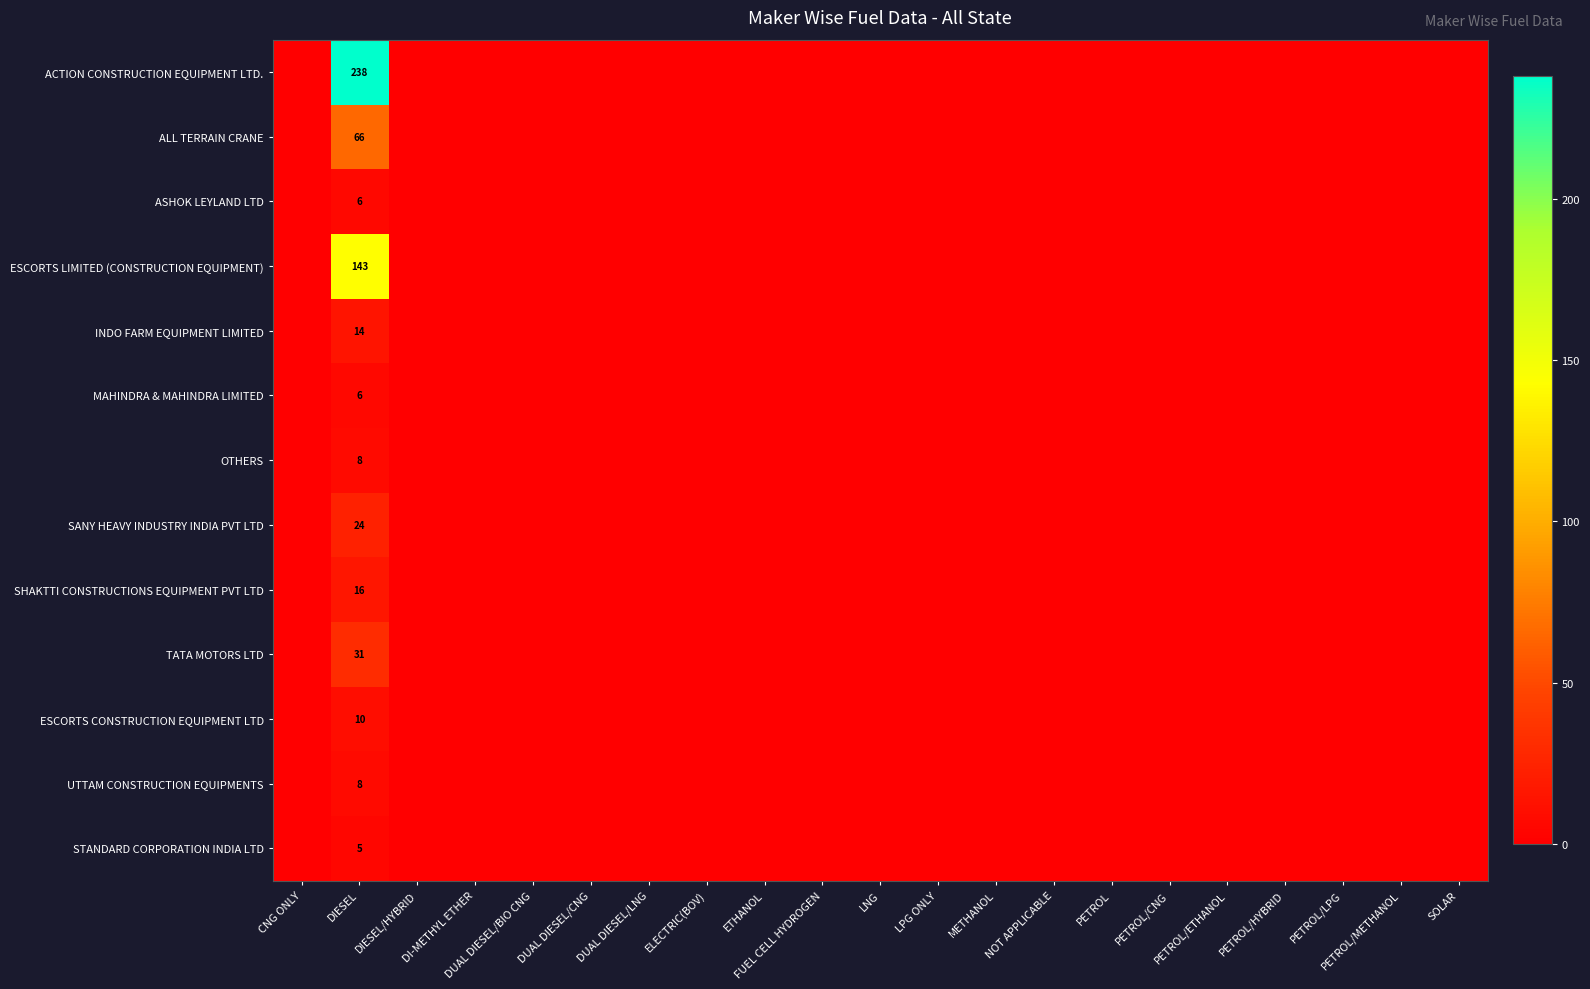

Which category has the lowest value across all series?

CNG ONLY